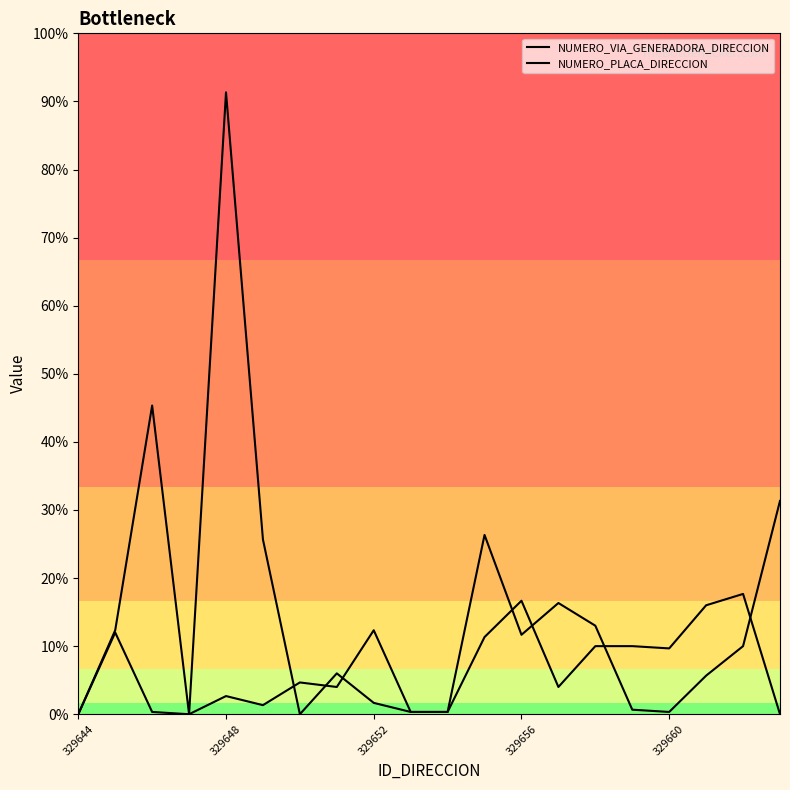

Does the chart have visible grid lines?

No